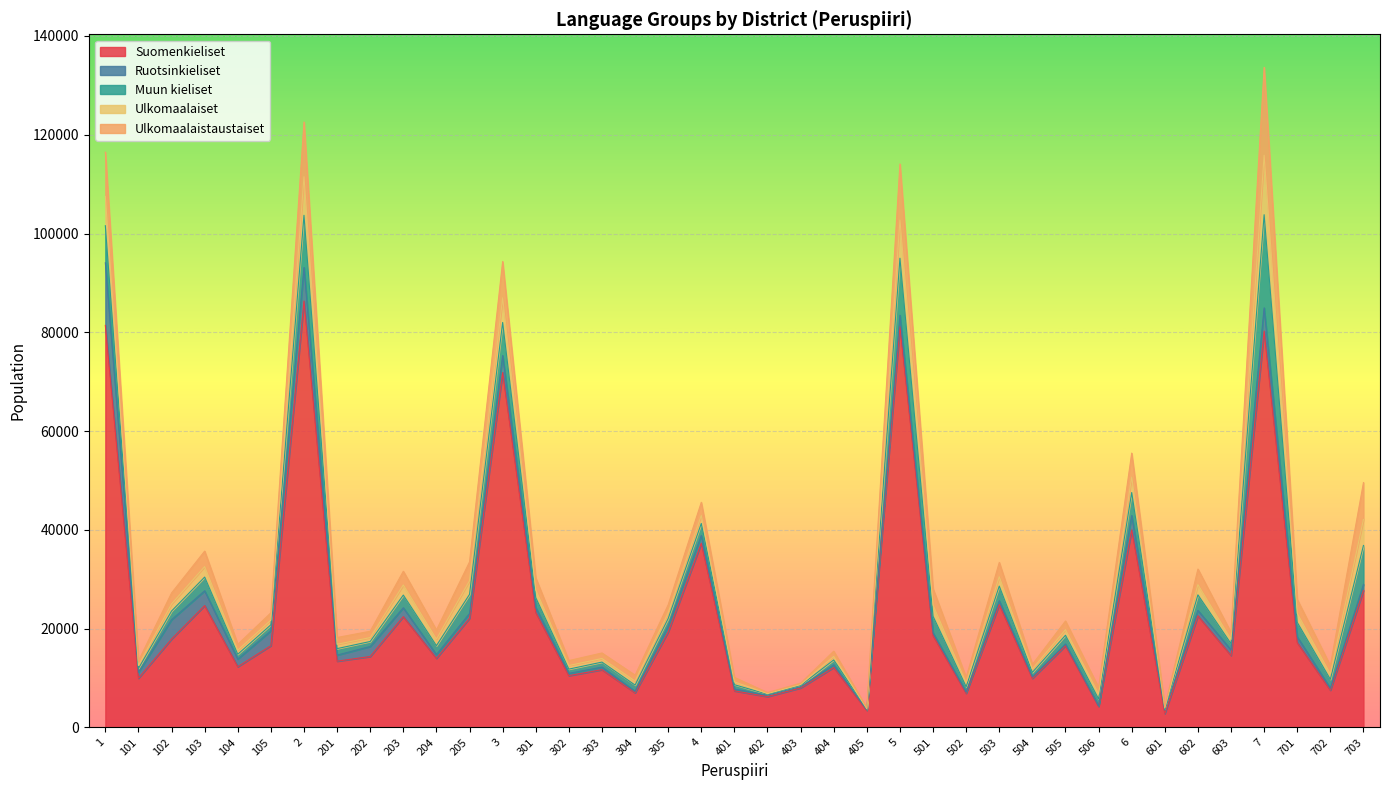

At which label is Muun kieliset closest to 9493?

2